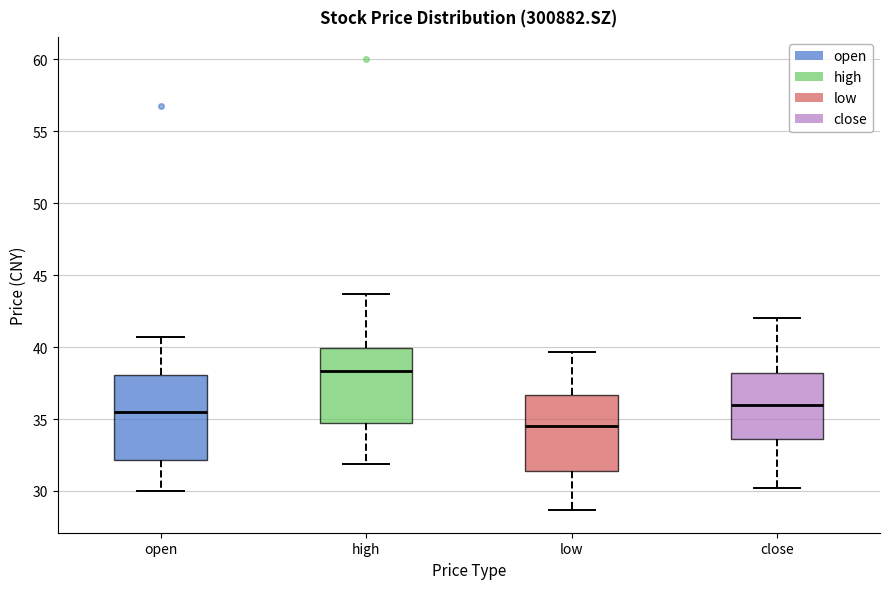

Reading left to right, transcribe this box plot: for each box, give where its median line is, the range the box spans, and where its two whiskers end, as read against the y-axis. The values are not printed on the chart, so give them approximately, as read against the axis.

open: median 35.5, box 32.0 to 38.0, whiskers 30.0 to 40.5
high: median 38.5, box 34.5 to 40.0, whiskers 32.0 to 43.5
low: median 34.5, box 31.5 to 36.5, whiskers 28.5 to 39.5
close: median 36.0, box 33.5 to 38.0, whiskers 30.0 to 42.0